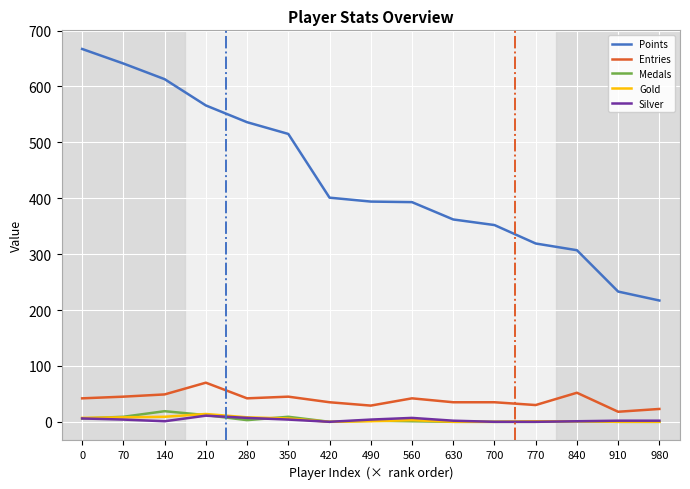

Which series has the largest range (max minus min)?

Points